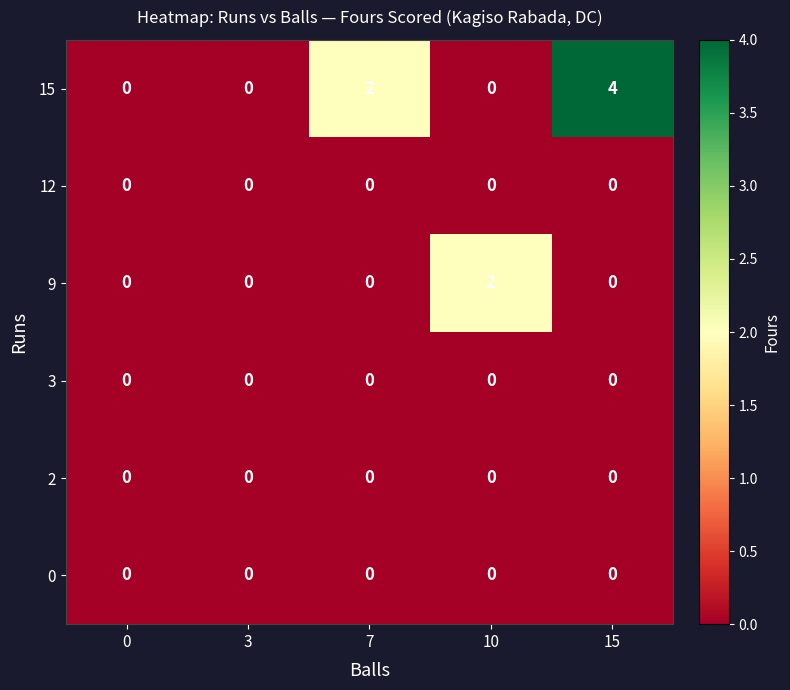

Which series has the widest spread of values?

15